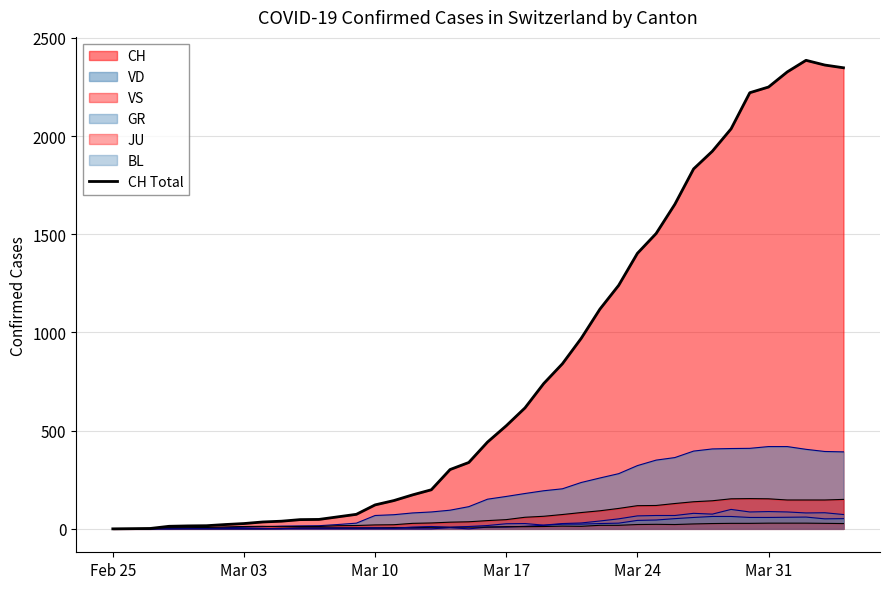

What is the difference between the maximum and minimum values?

2386